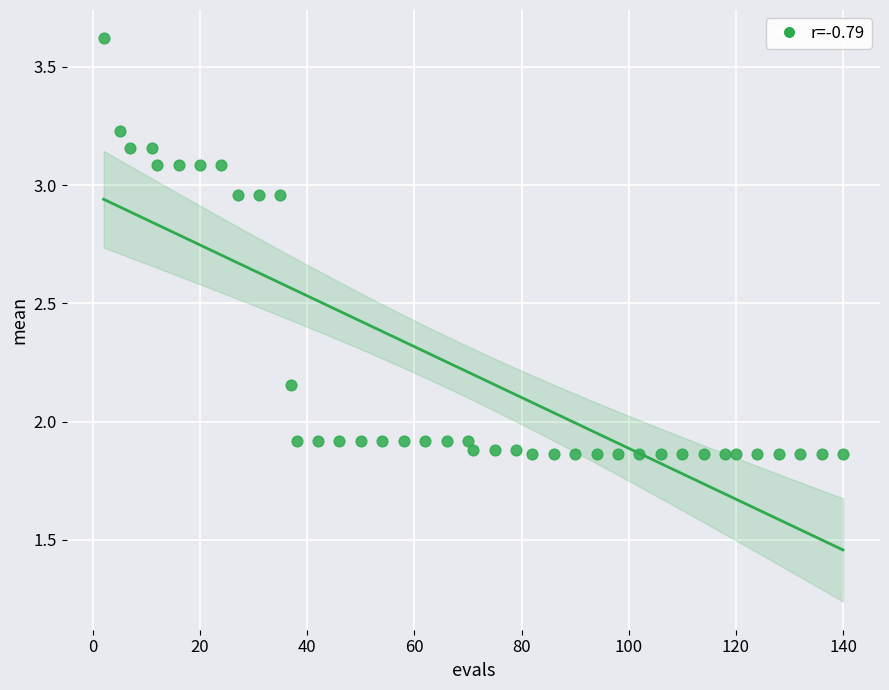

What is the range of X values (max minus min)?

138.0